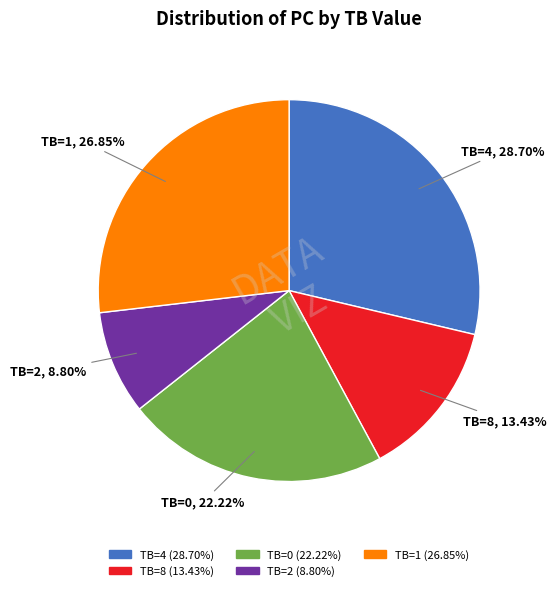

Is there a majority slice in this chart?

No